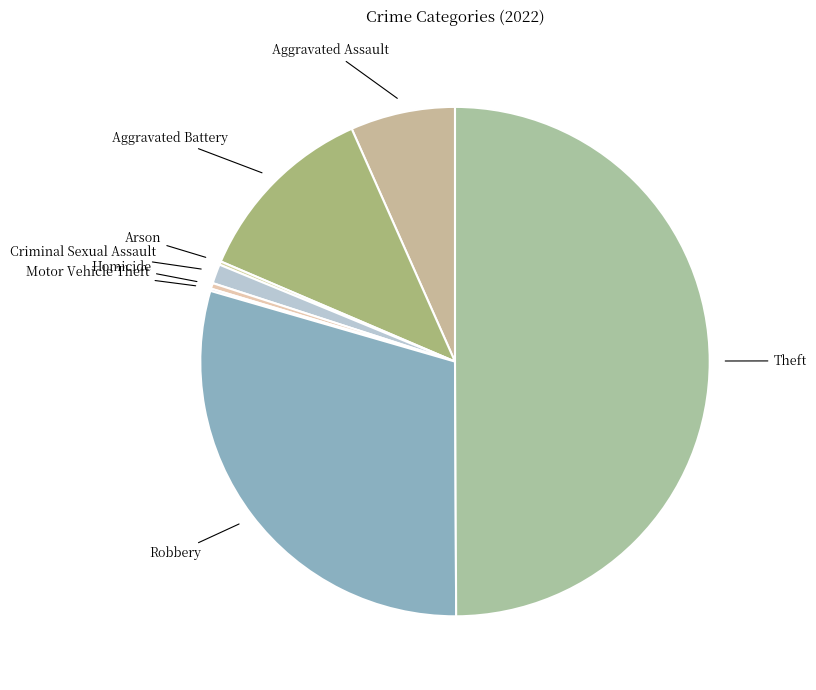

Combined, do Aggravated Assault and Robbery account for over 50%?

No